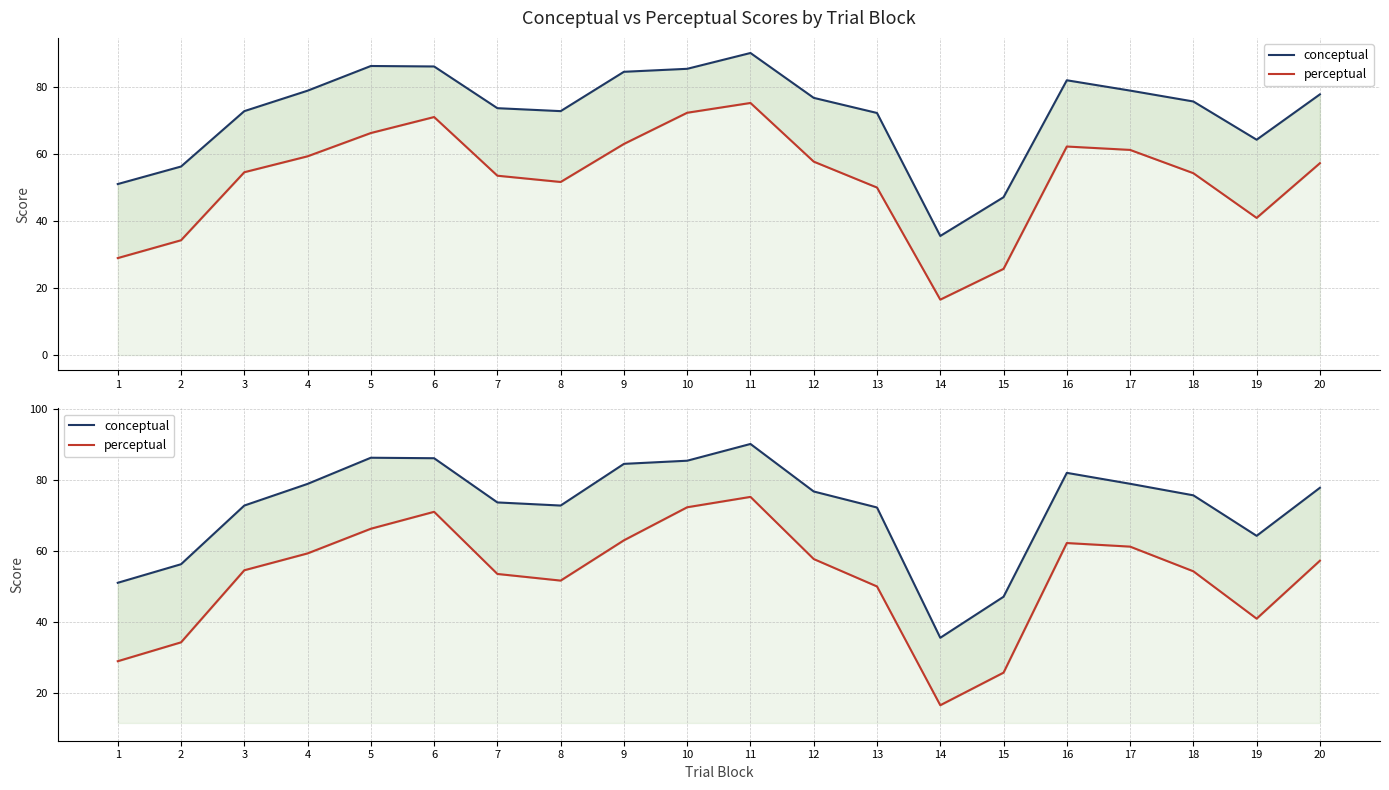

What is the difference between the maximum and second lowest values in the perceptual series?

49.5